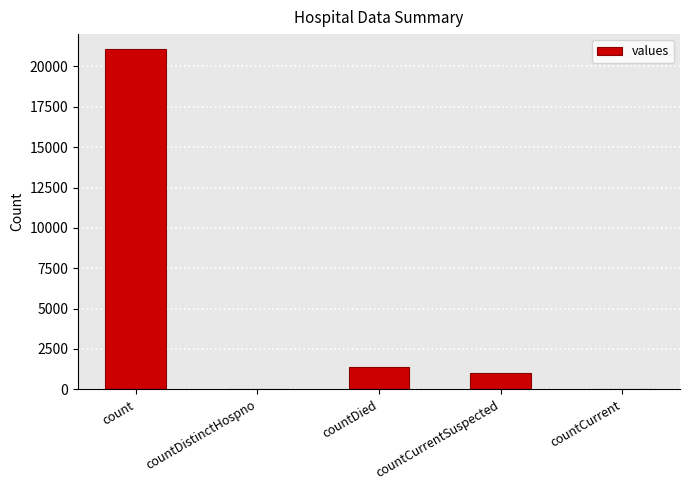

What is the ratio of the value at count to the value at countCurrentSuspected?

20.9